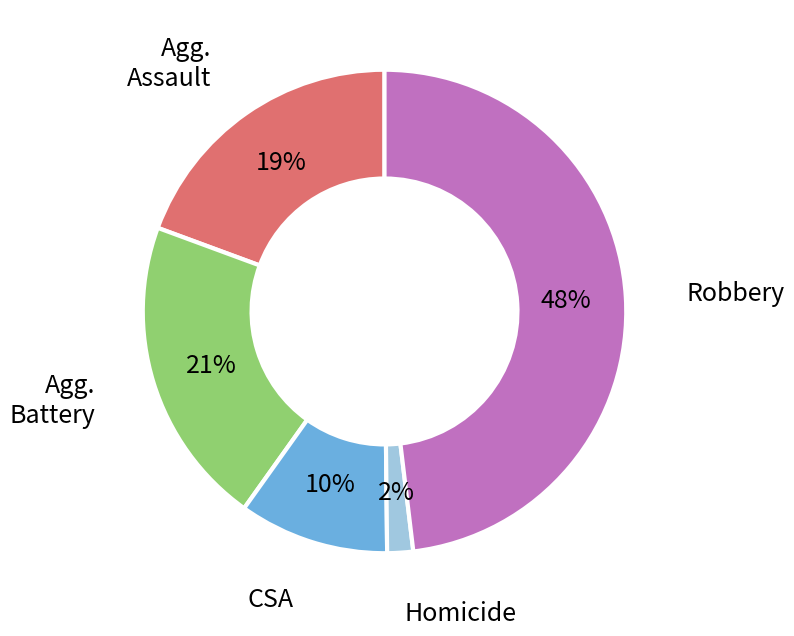

Does any single category account for the majority?

No